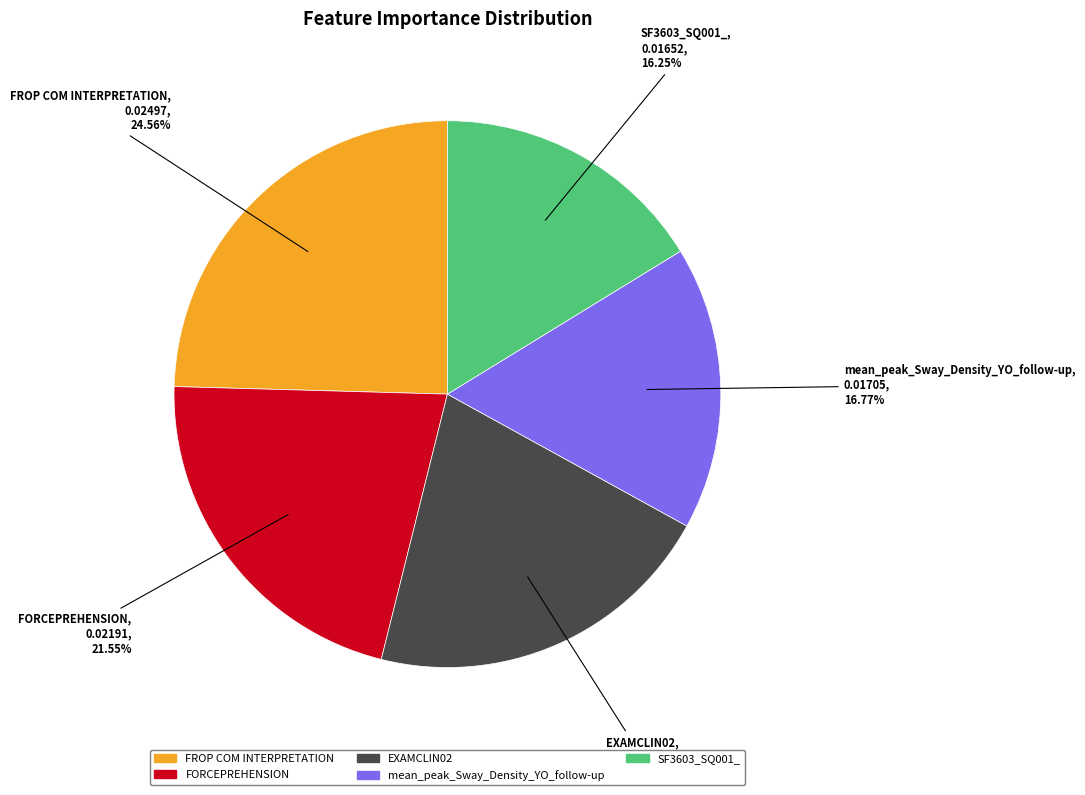

How many slices are in this pie chart?

5